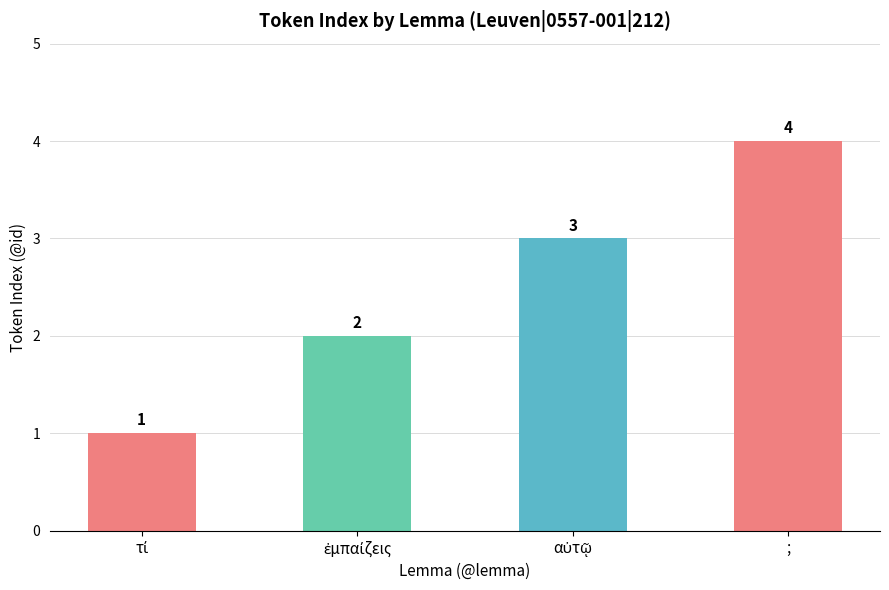

Reading left to right, what are all the values shown in this chart?

1	2	3	4